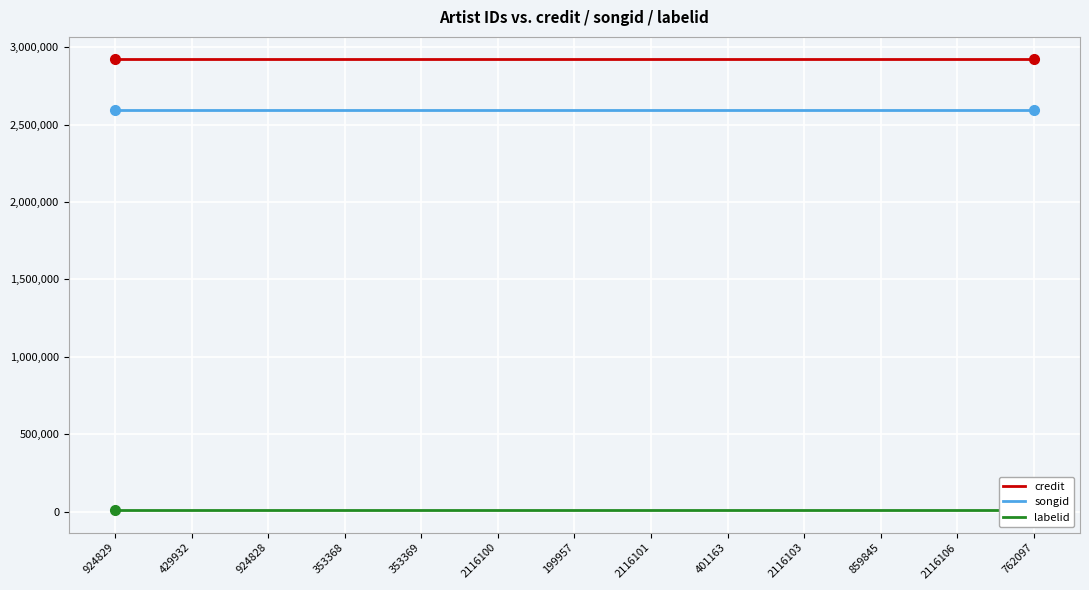

What is the minimum value shown in the chart?

9227